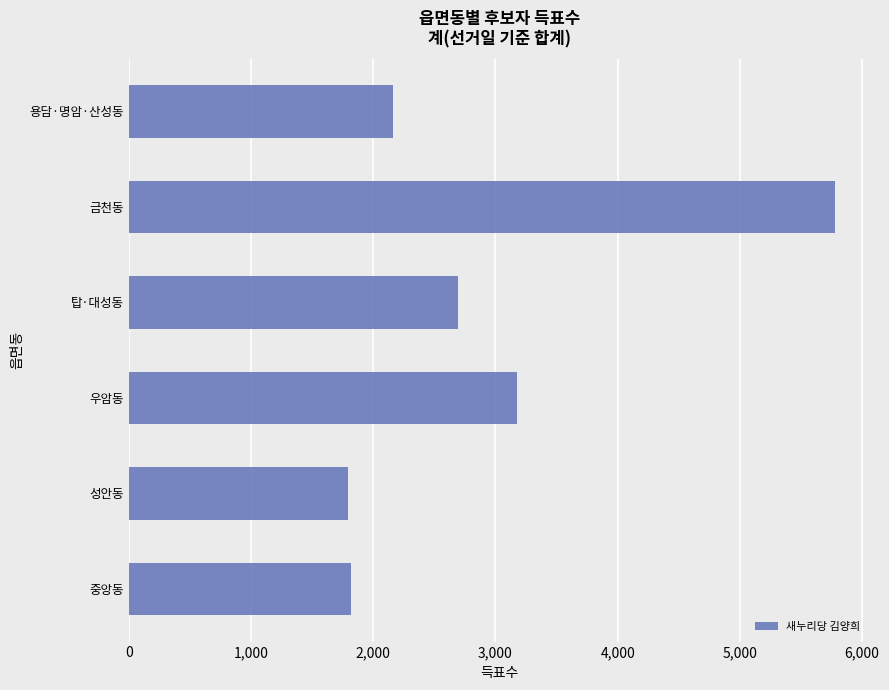

What is the ratio of the value at 성안동 to the value at 탑·대성동?

0.7